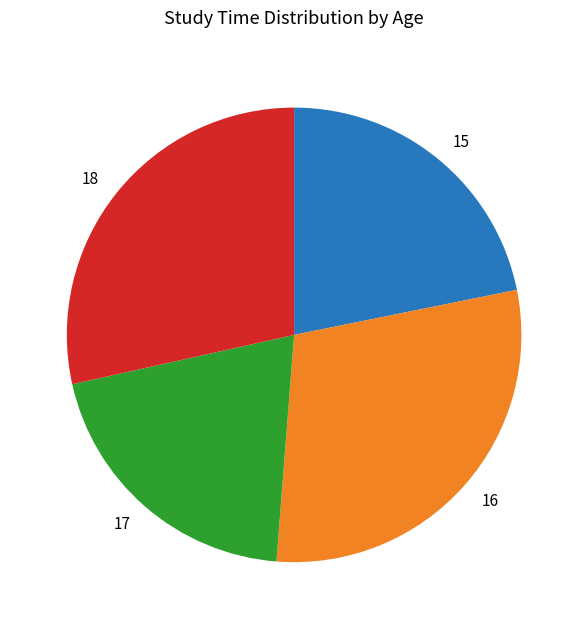

True or false: 16 accounts for 18% of the total.

False